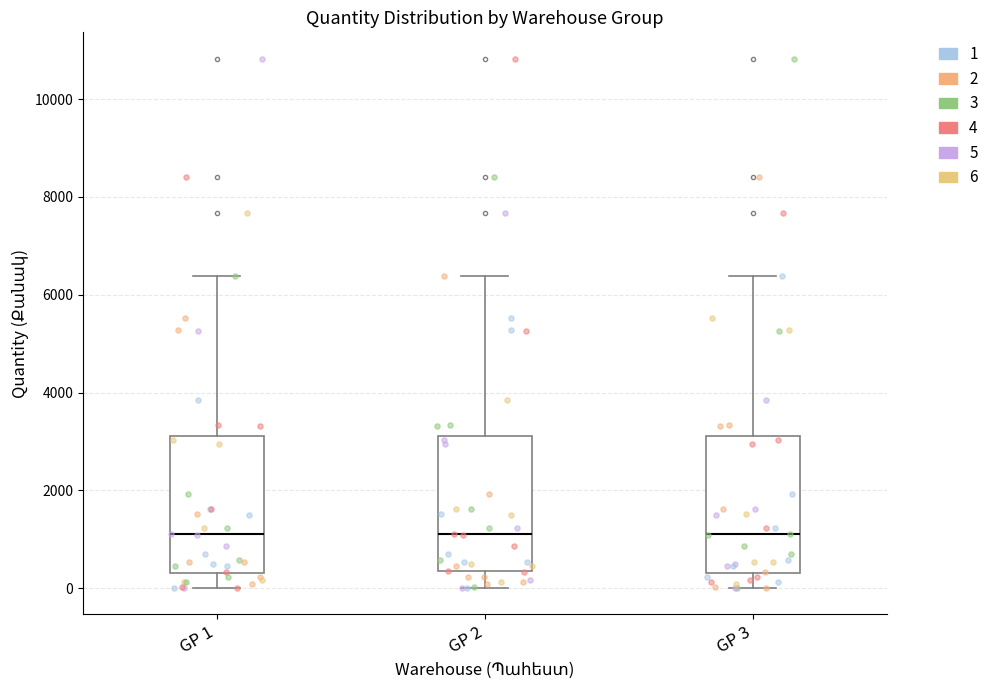

Reading left to right, transcribe this box plot: for each box, give where its median line is, the range the box spans, and where its two whiskers end, as read against the y-axis. The values are not printed on the chart, so give them approximately, as read against the axis.

GP 1: median 1200, box 400 to 3200, whiskers 0 to 6400
GP 2: median 1200, box 400 to 3200, whiskers 0 to 6400
GP 3: median 1200, box 400 to 3200, whiskers 0 to 6400